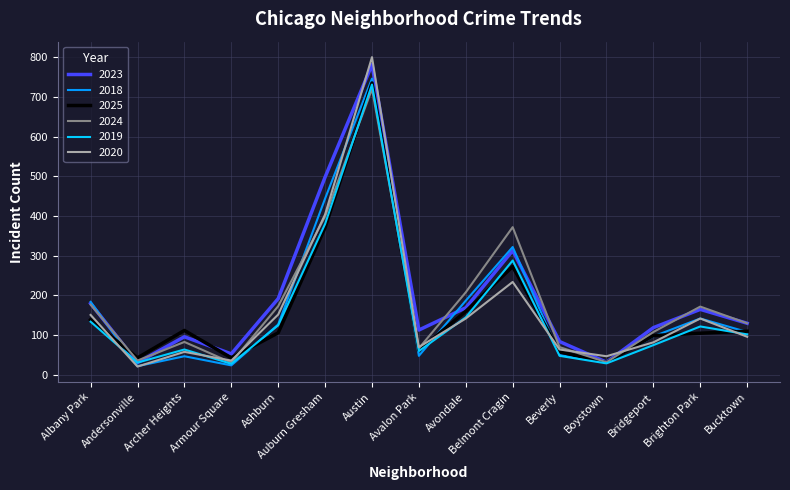

What is the minimum value for 2019?

28